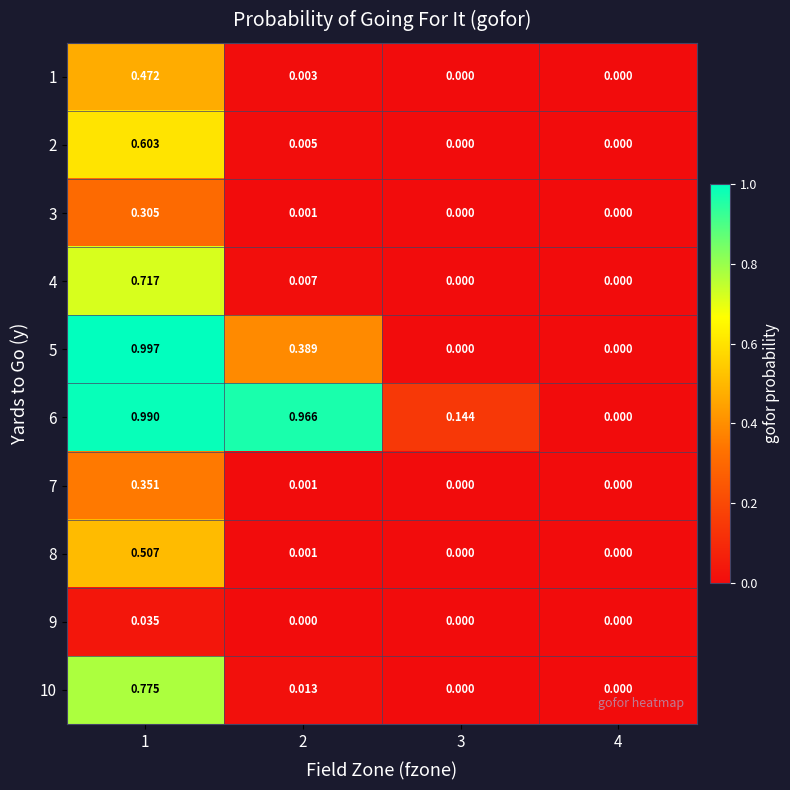

How many categories are shown in the chart?

4